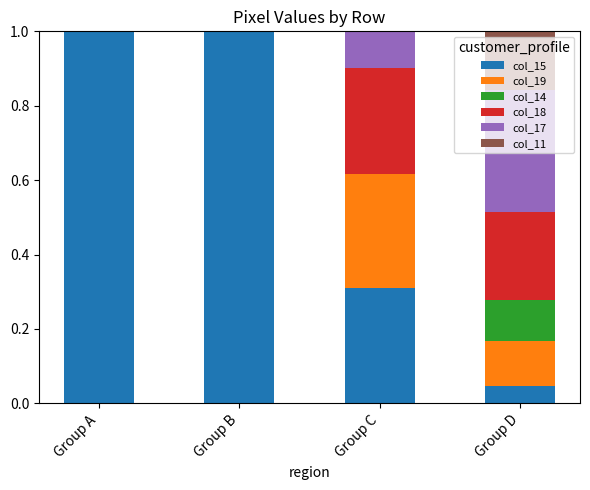

What is the maximum value for col_15?

1.0